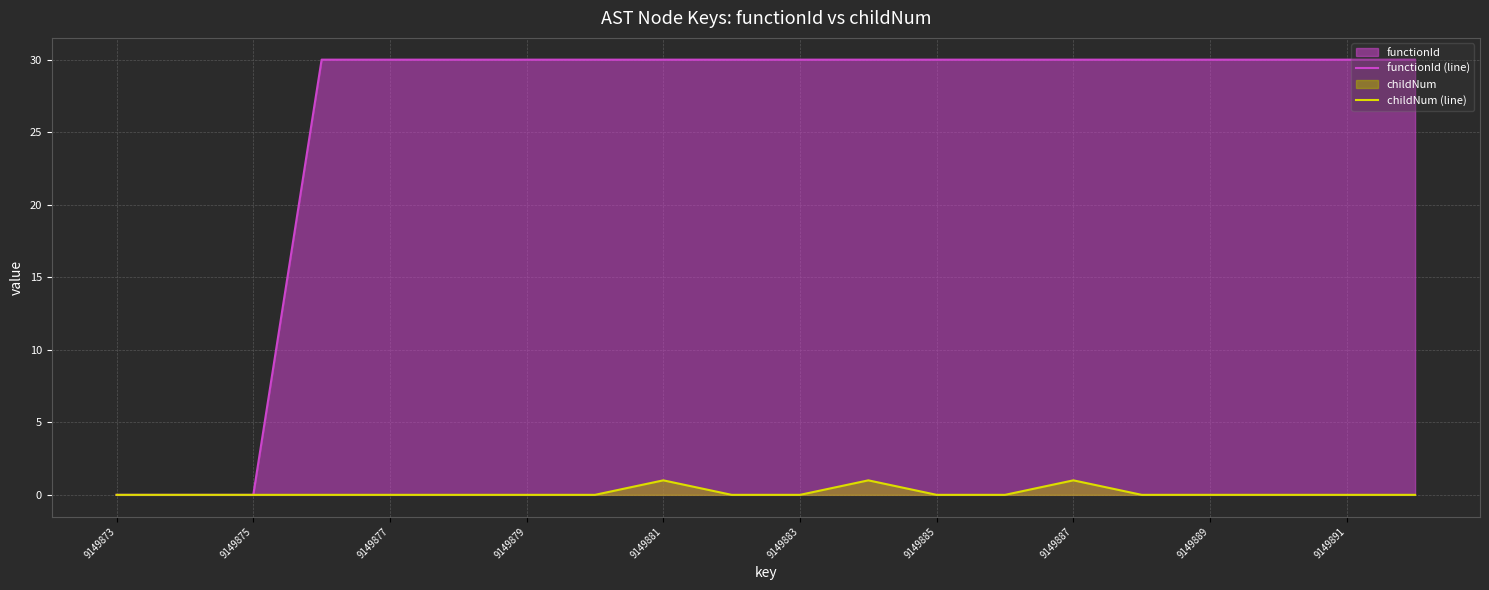

True or false: childNum (line) and functionId (line) cross at least once.

False